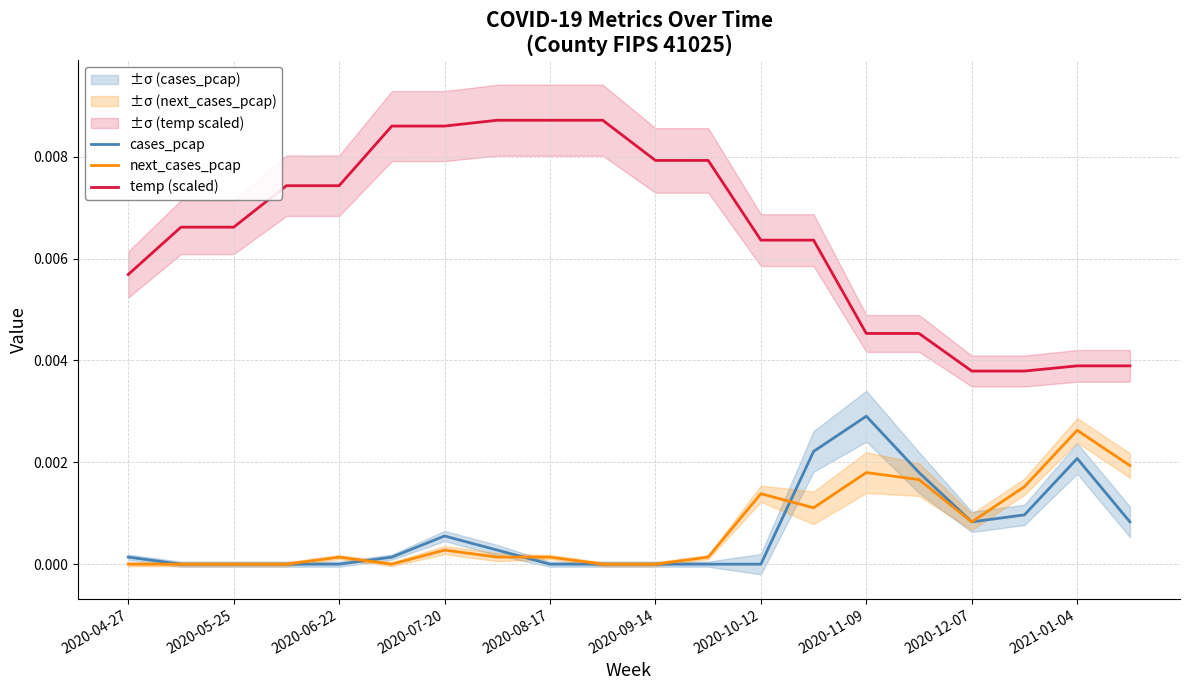

True or false: cases_pcap and temp (scaled) intersect in this chart.

False